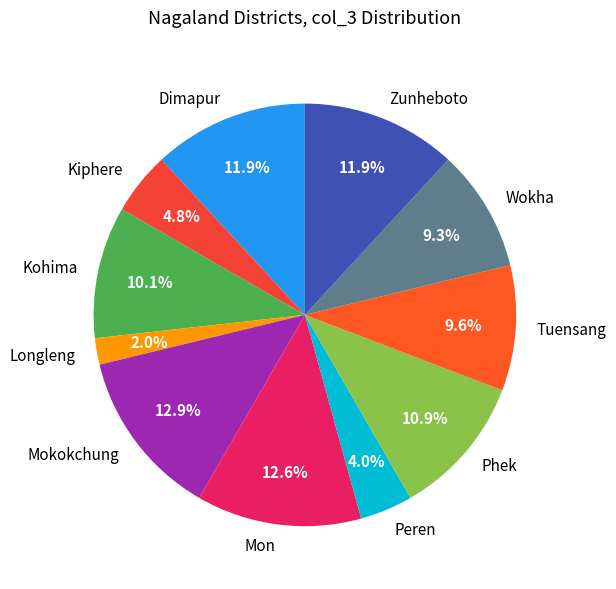

Does Phek account for over 50% of the chart?

No